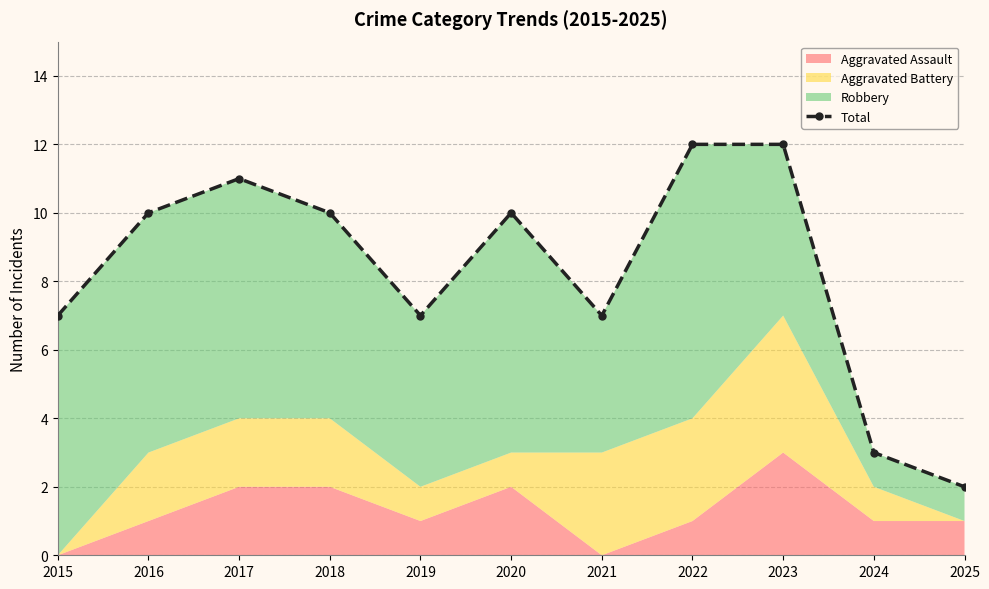

True or false: the data shows 10 at 2016.

True